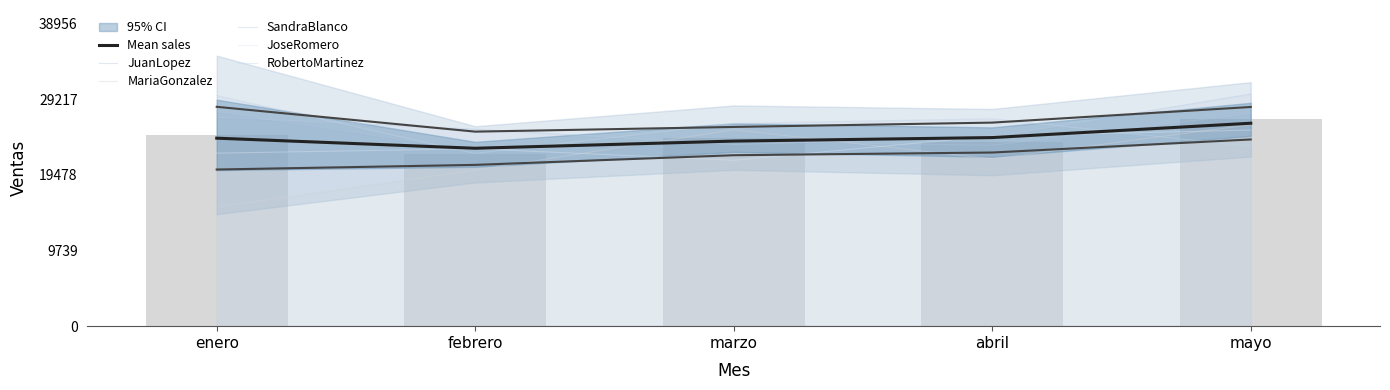

Is the value of RobertoMartinez at abril greater than the value of JoseRomero at abril?

Yes